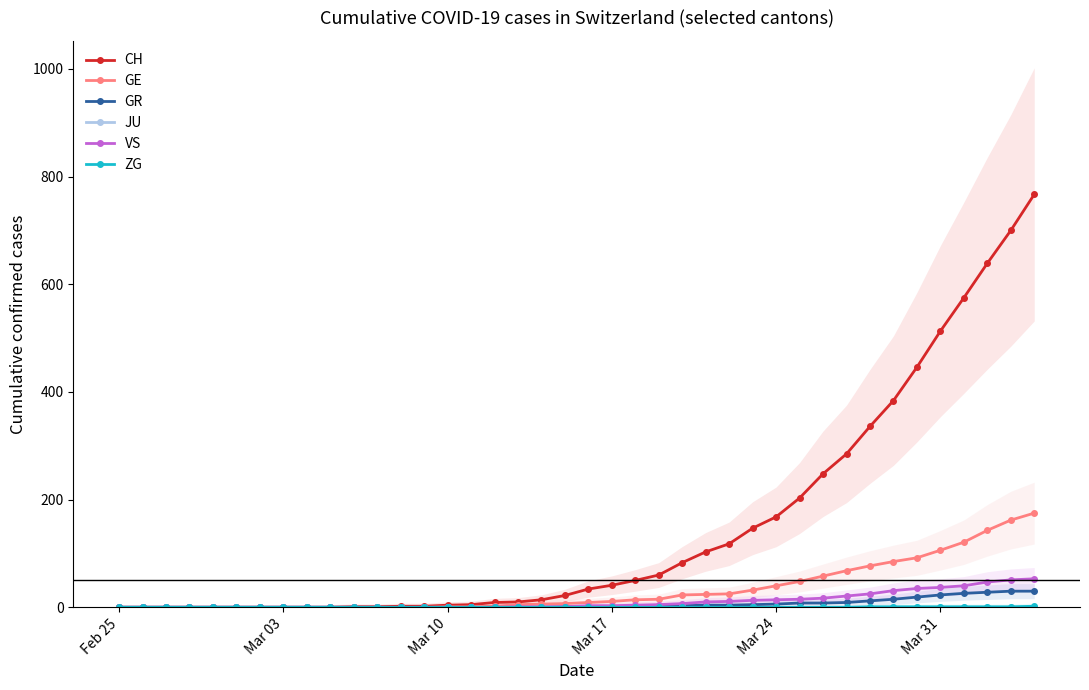

What is the highest value of the GR series?

30